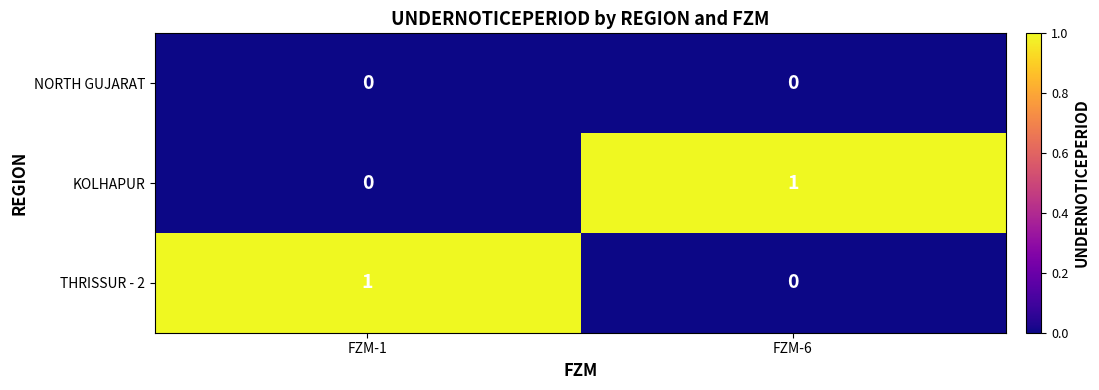

At which label is KOLHAPUR closest to 0?

FZM-1